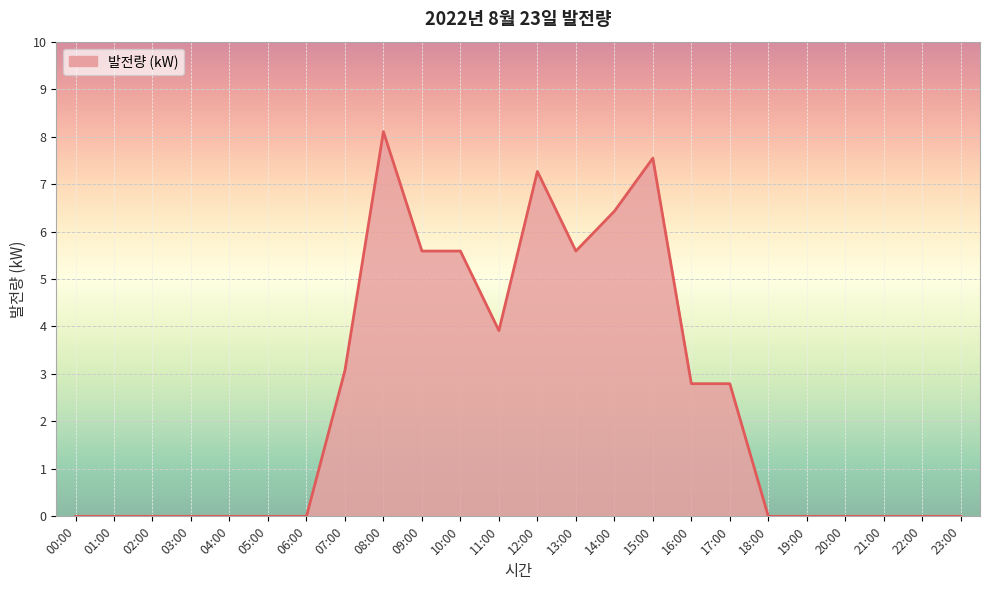

Approximately how many times larger is the value at 12:00 compared to 09:00?

1.3